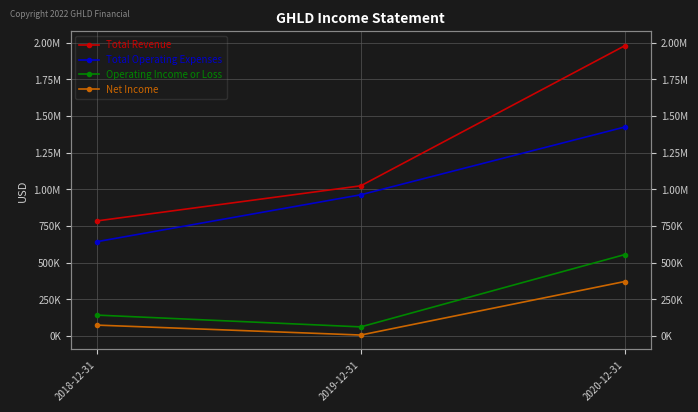

How many values in the Total Revenue series are below 1023500?

1